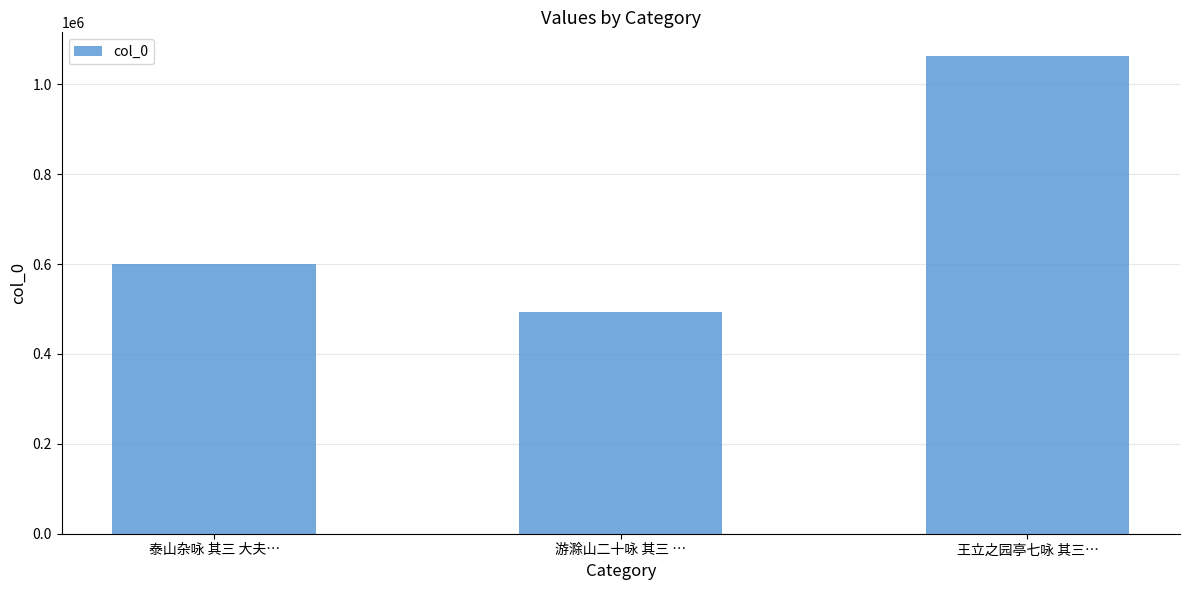

How many categories are shown in the chart?

3